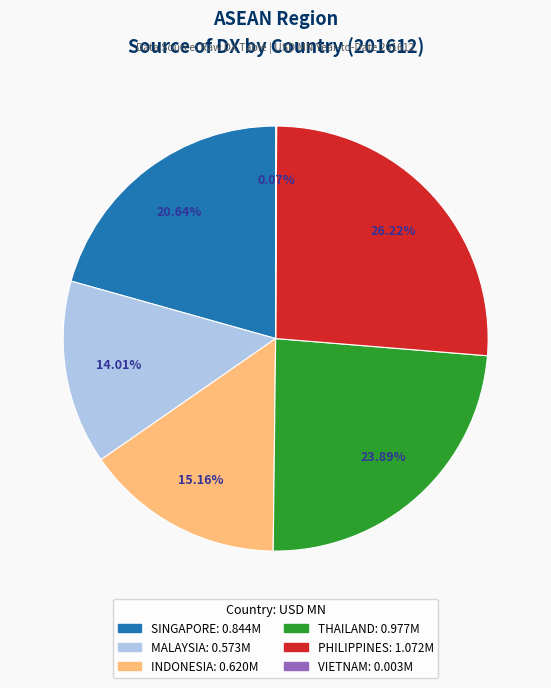

Does any single category account for the majority?

No